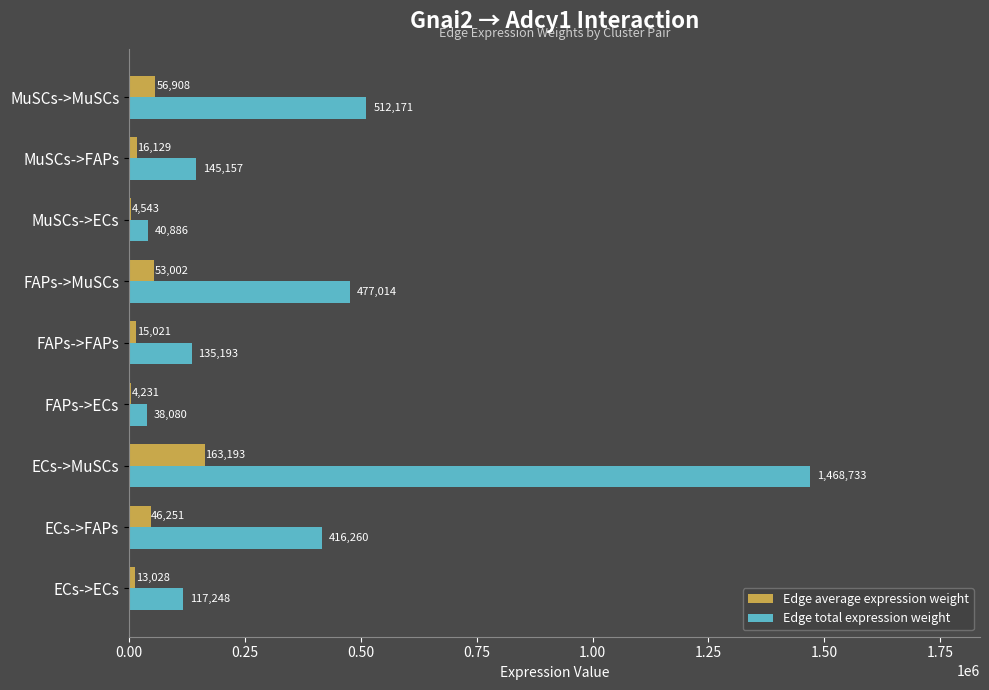

Which series has the widest spread of values?

Edge total expression weight